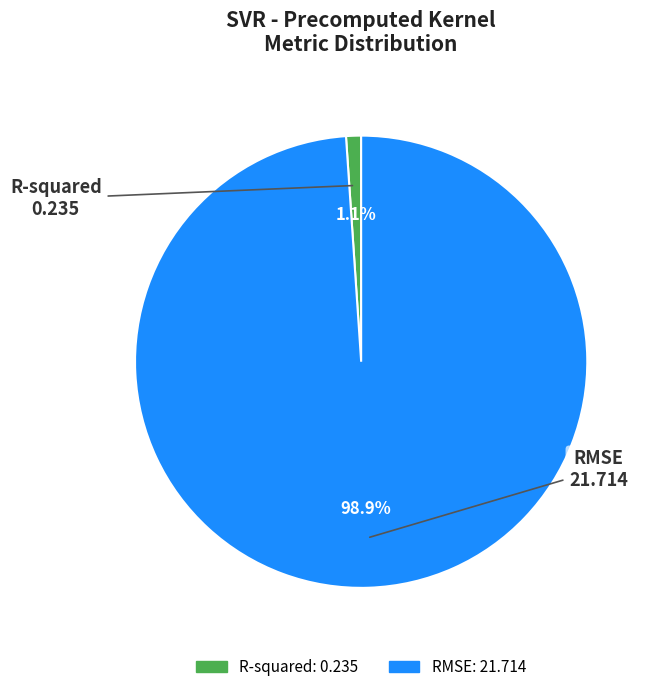

Between R-squared and RMSE, which is larger?

RMSE